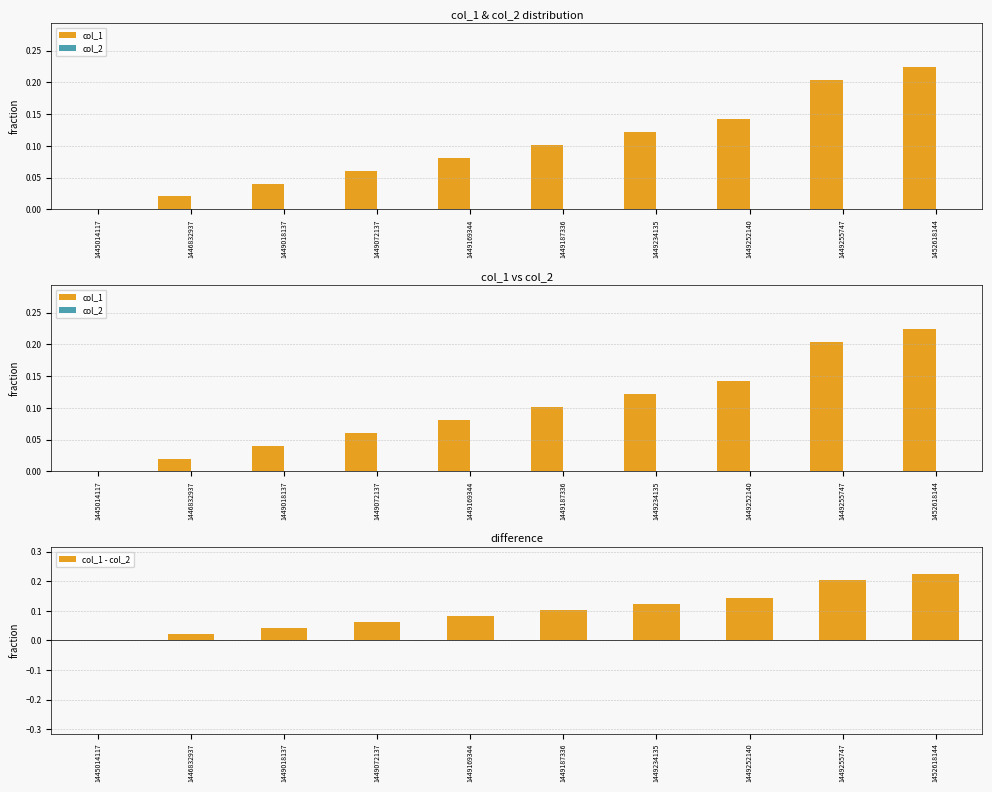

How many groups of bars are there?

10